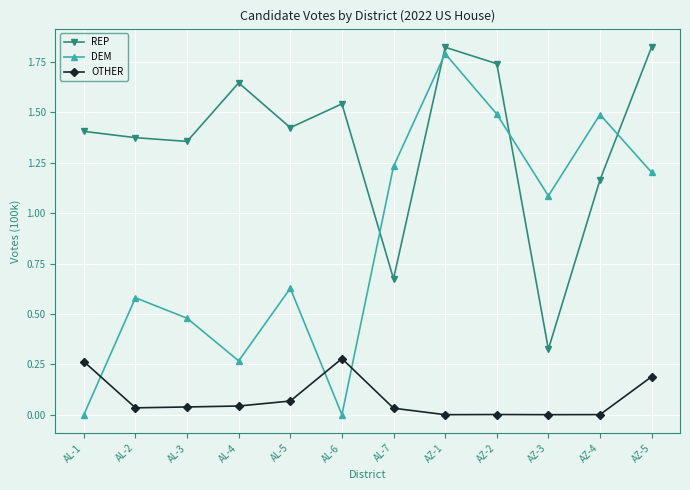

What is the sum of all OTHER values?

0.9